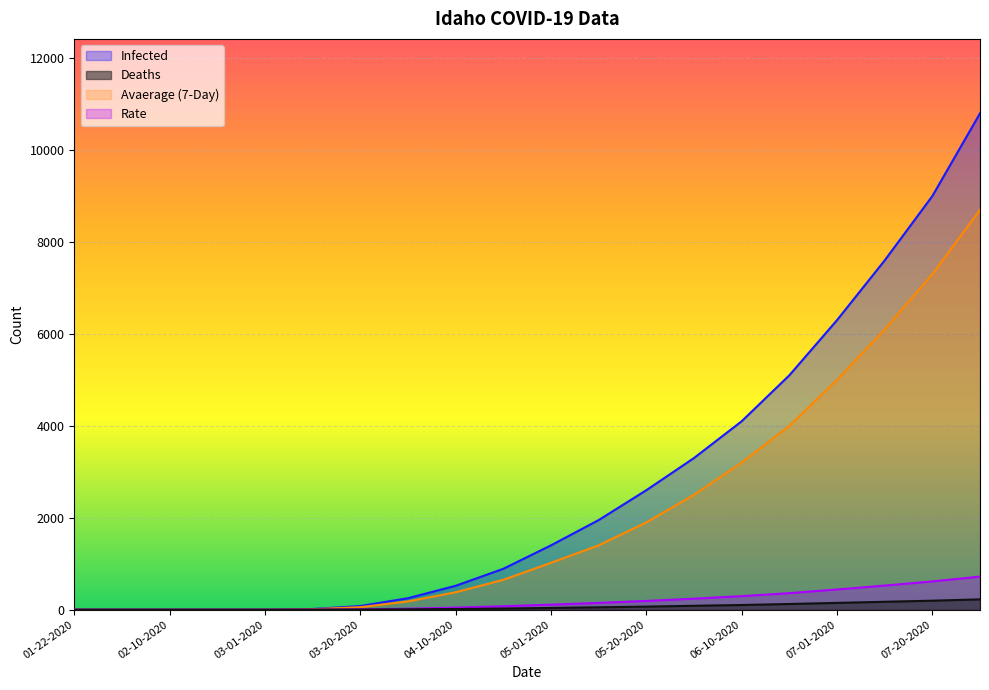

How many lines are shown in the chart?

4